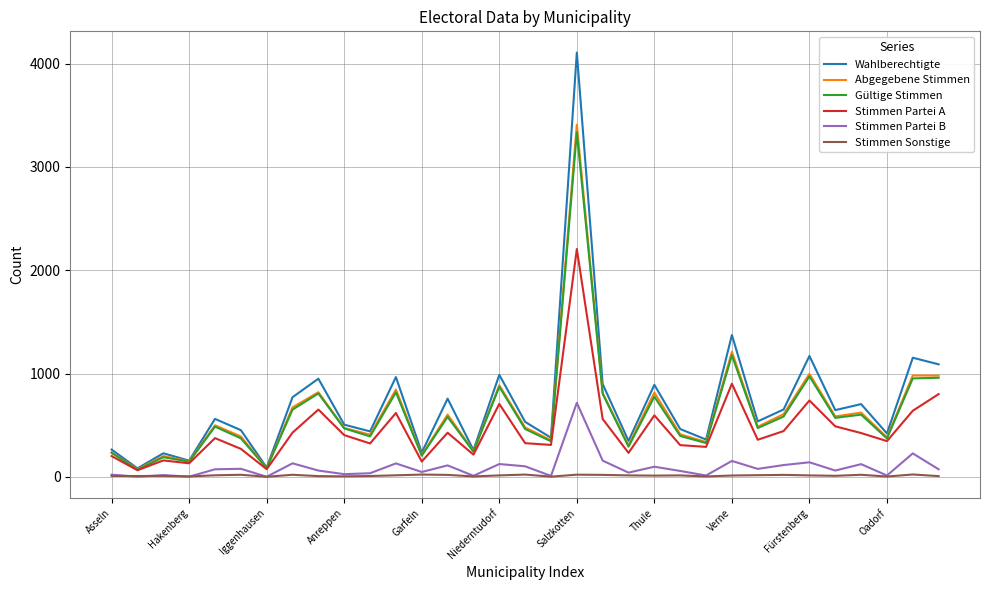

Which series has the largest range (max minus min)?

Wahlberechtigte